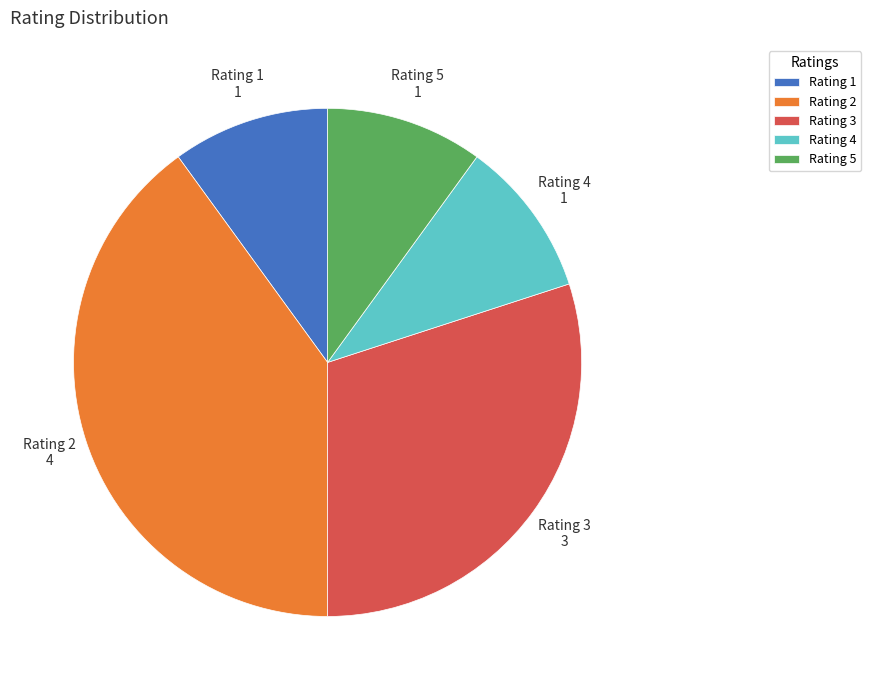

Is the sum of Rating 3 and Rating 5 greater than half?

No